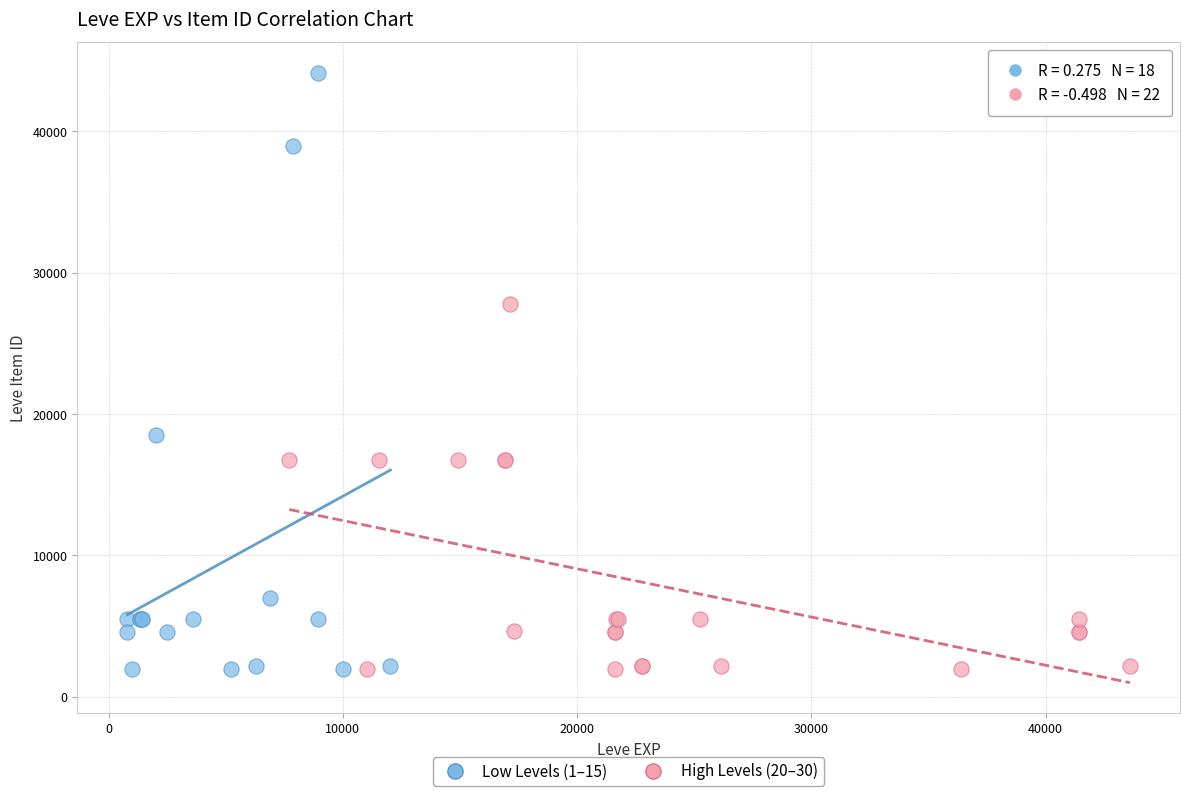

Which series reaches the maximum Y coordinate?

Low Levels (1–15)